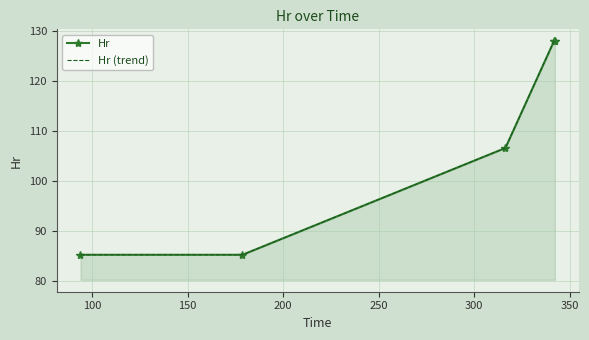

True or false: Hr (trend) and Hr intersect in this chart.

False